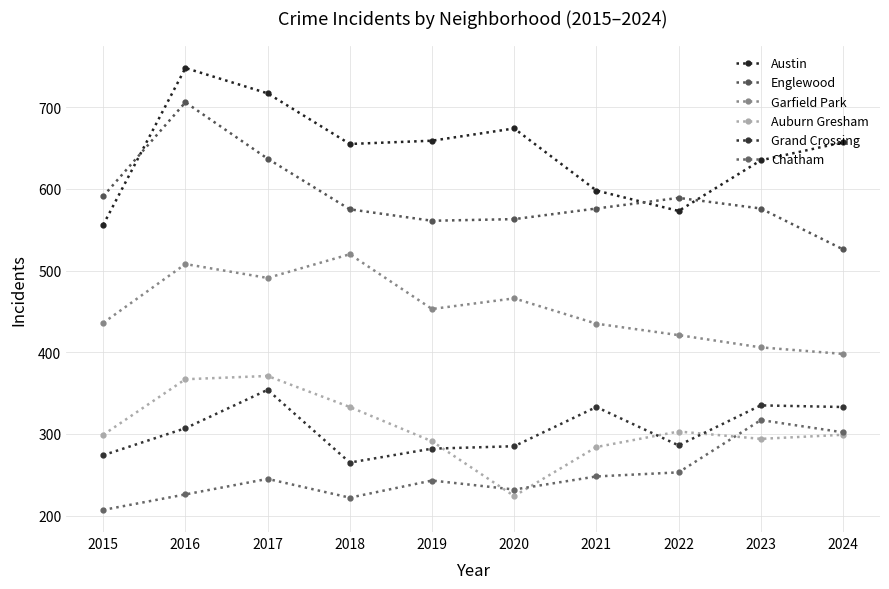

What is the total value across all series at 2015?

2363